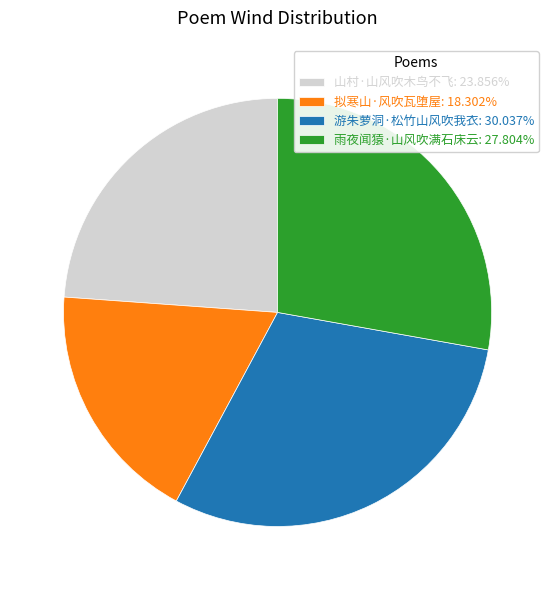

Is there any slice that represents more than half of the pie?

No